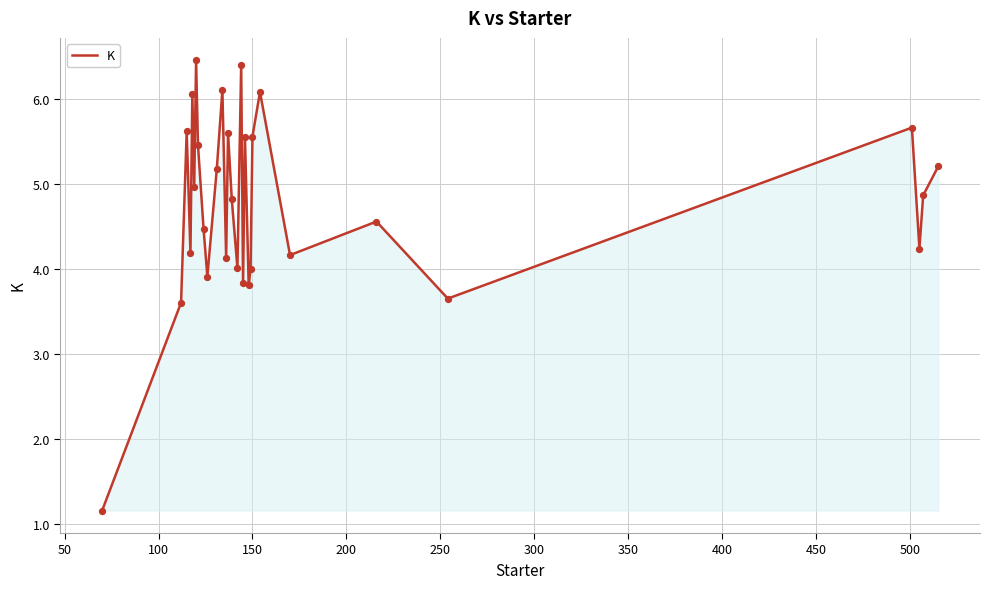

What is the greatest value displayed?

6.5